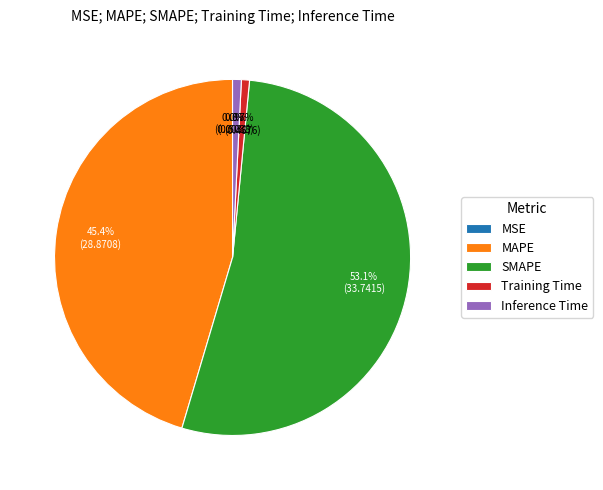

To the nearest percent, what portion does Training Time represent?

1%